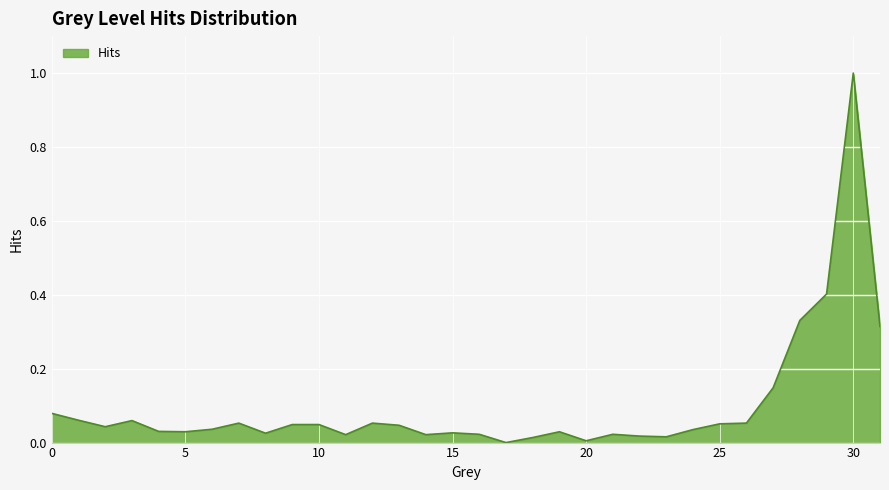

What is the maximum value shown in the chart?

1.0